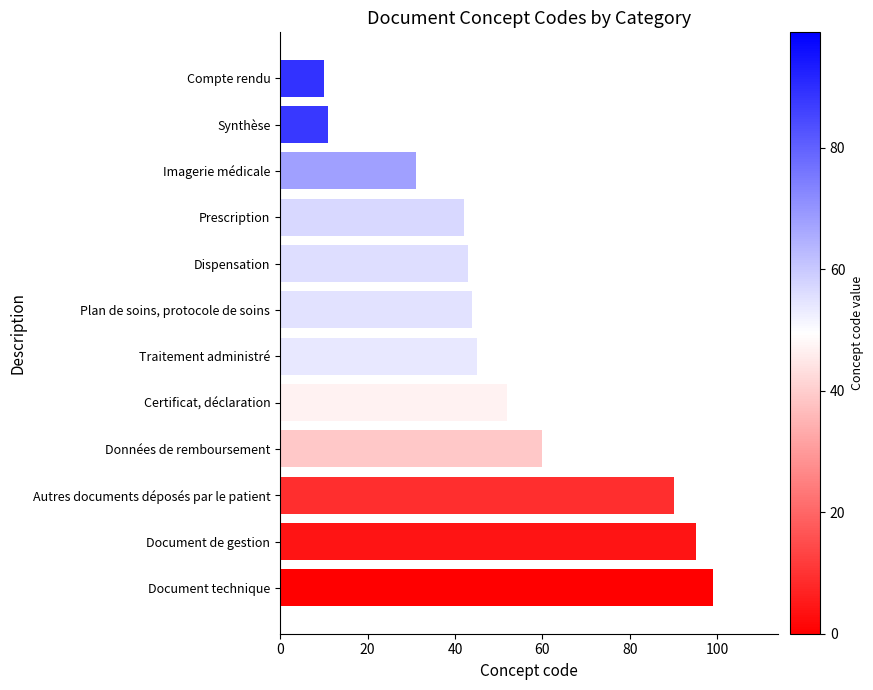

Reading top to bottom, transcribe all the data shown in this chart.

Compte rendu=10	Synthèse=11	Imagerie médicale=31	Prescription=42	Dispensation=43	Plan de soins, protocole de soins=44	Traitement administré=45	Certificat, déclaration=52	Données de remboursement=60	Autres documents déposés par le patient=90	Document de gestion=95	Document technique=99